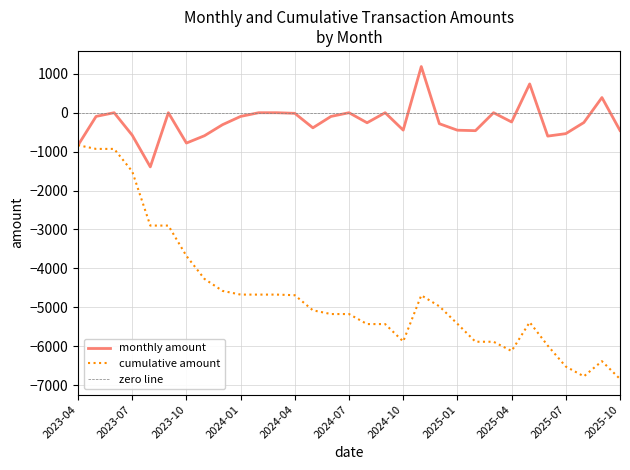

At which label is cumulative amount closest to -3838?

2023-10